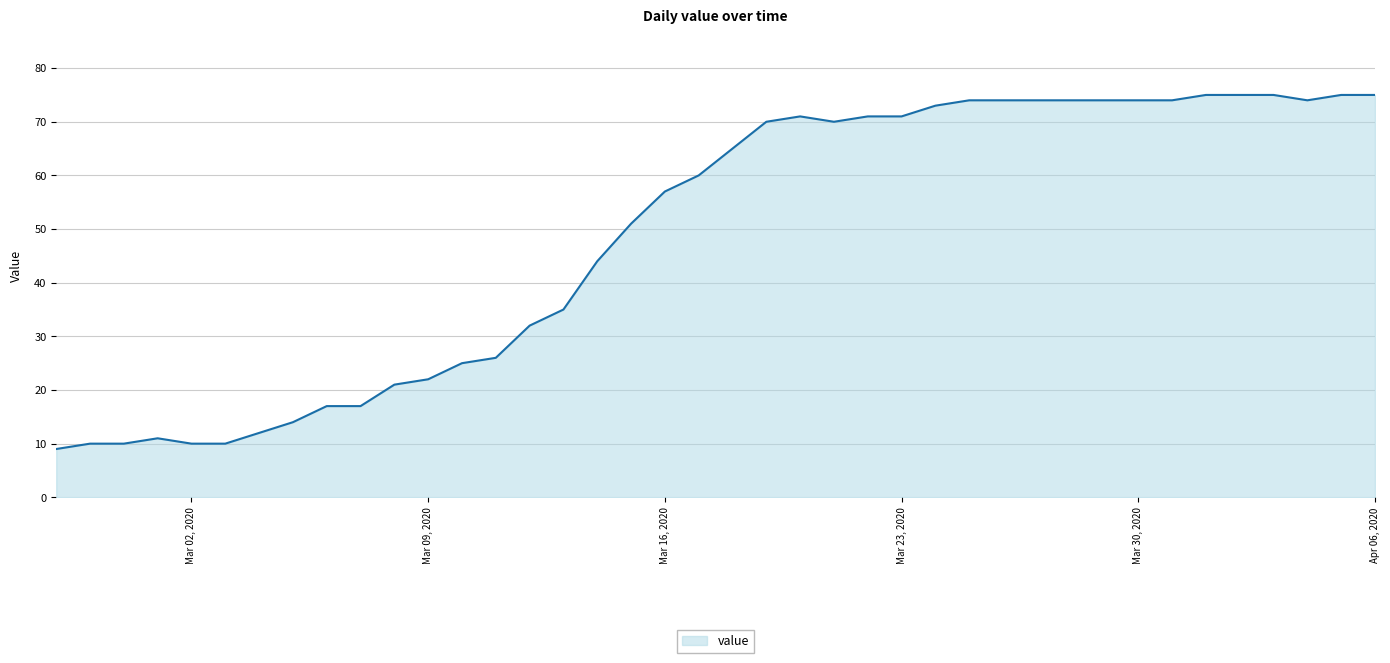

What is the minimum value shown in the chart?

9